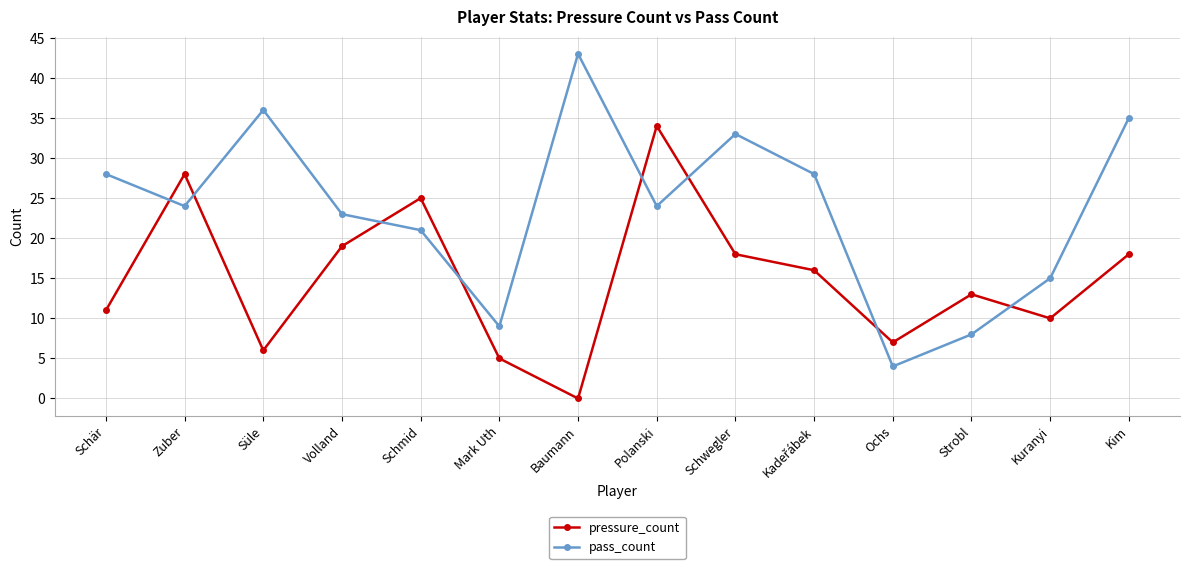

Between which two adjacent categories do pressure_count and pass_count first intersect?

Schär and Zuber